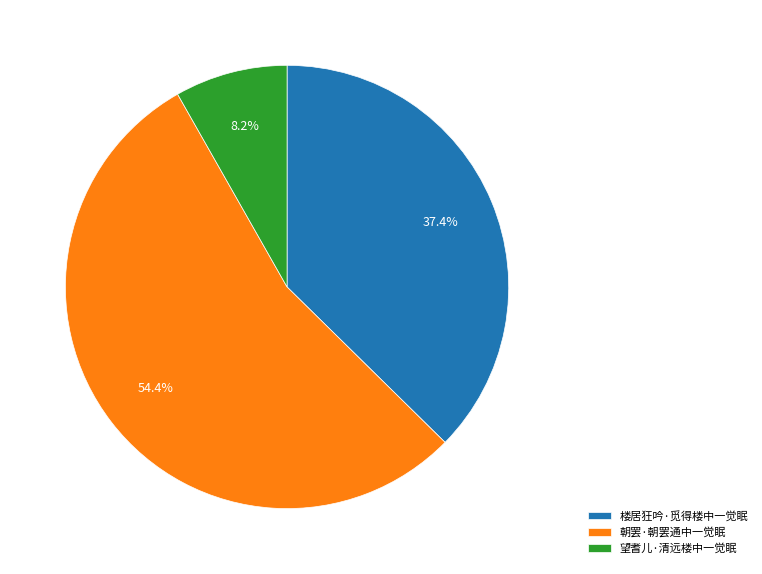

What portion of the pie excludes 楼居狂吟·觅得楼中一觉眠?

62.6%